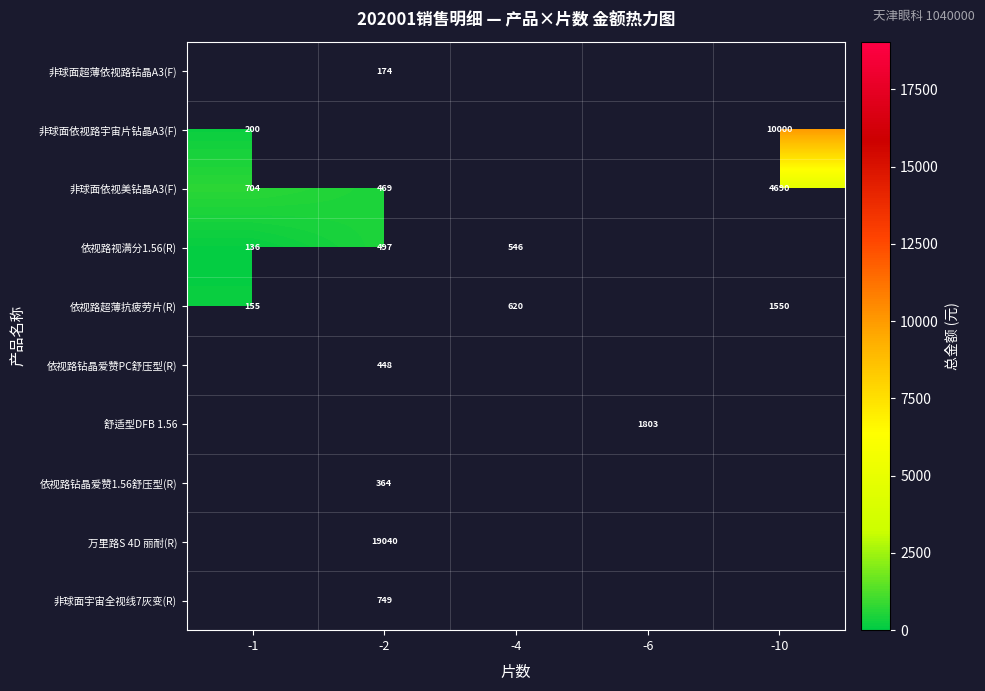

Which category has the highest value across all series?

-2